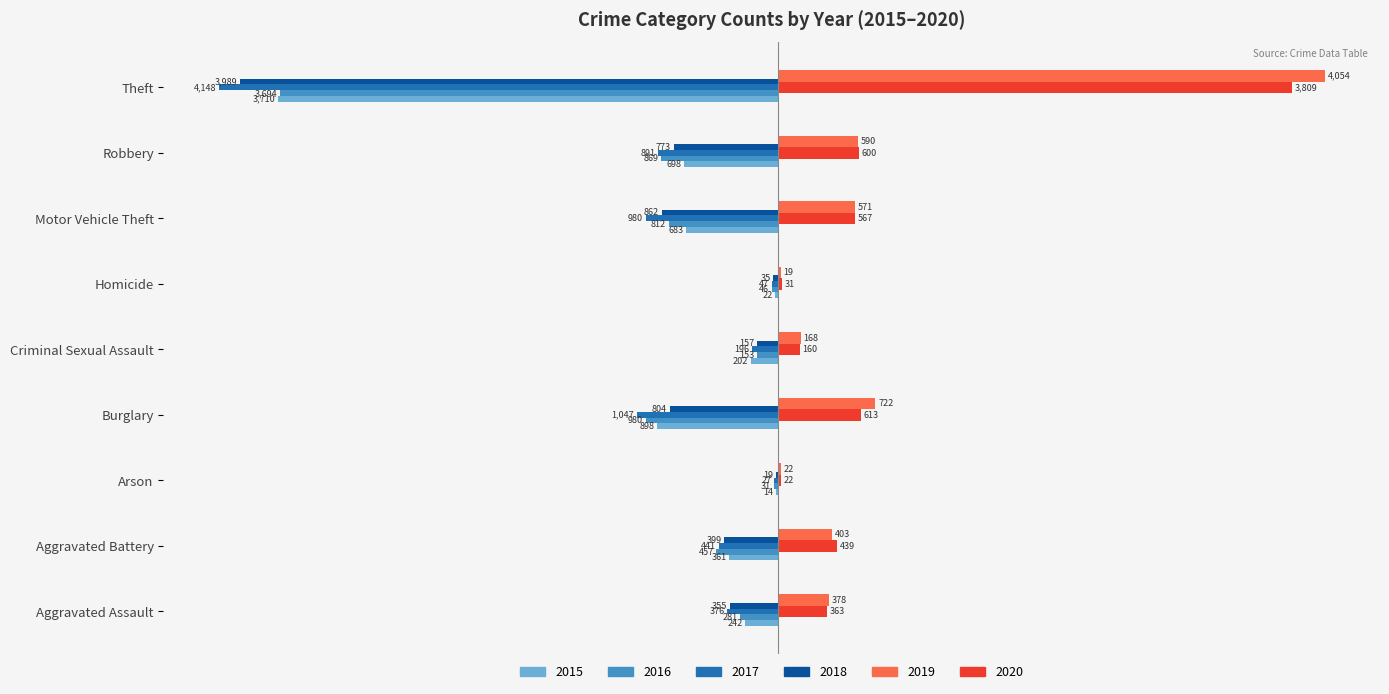

What are all the series names shown in the legend?

2015, 2016, 2017, 2018, 2019, 2020